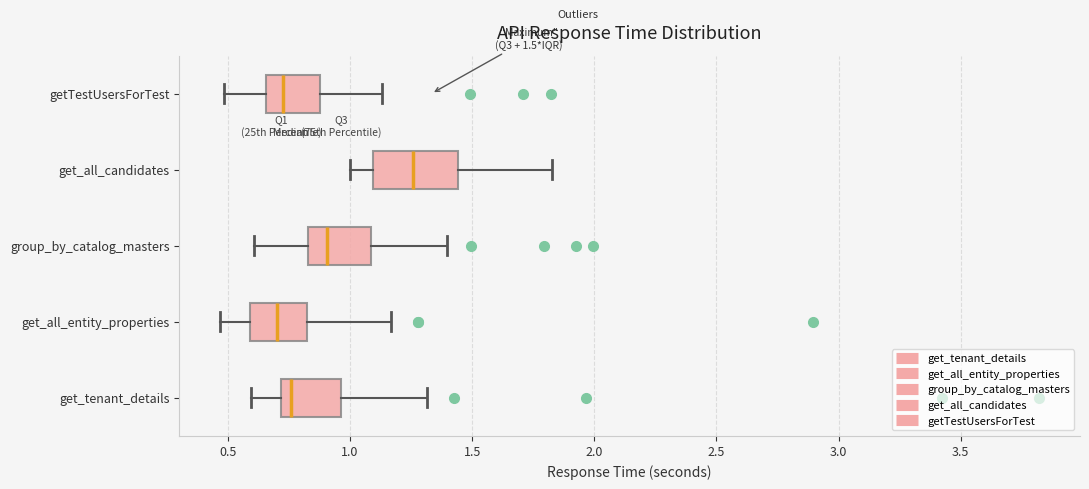

Which box is the widest, from its left edge to its right edge?

get_all_candidates